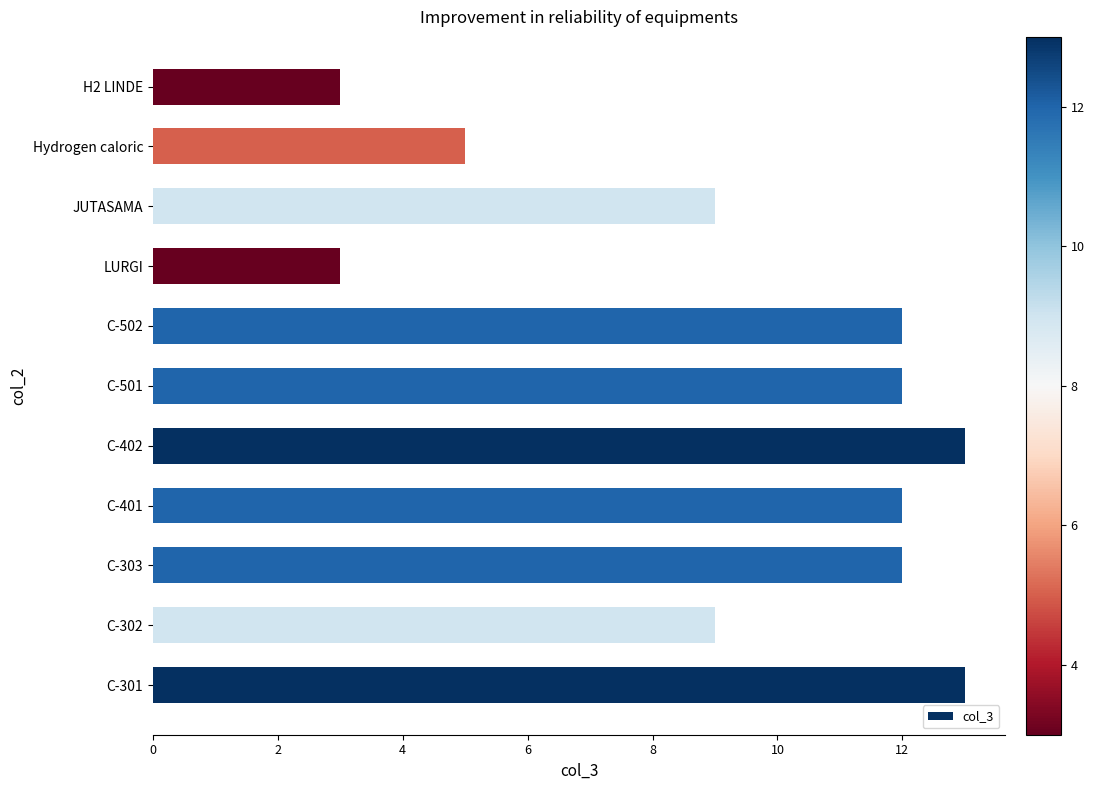

Is it true that the value at C-501 is 17?

False